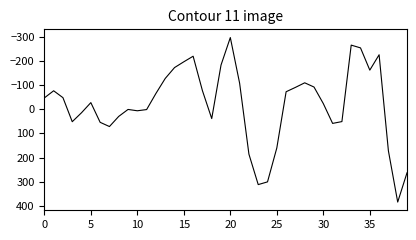

What is the greatest value displayed?

384.0